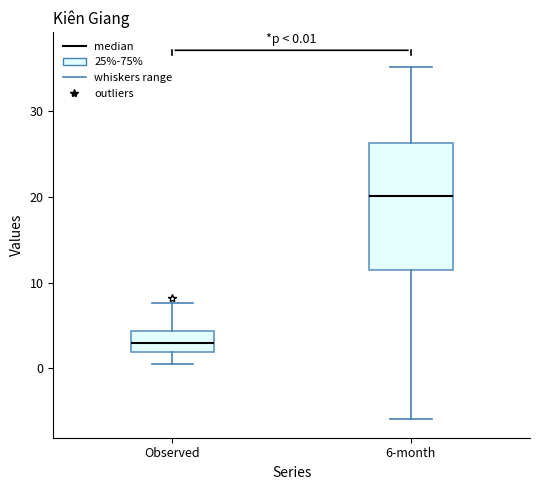

Which box's median line is the lowest?

Observed